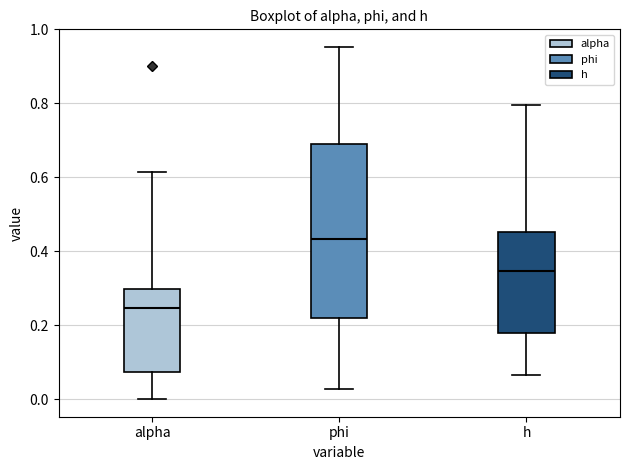

Which box's median line is the lowest?

alpha